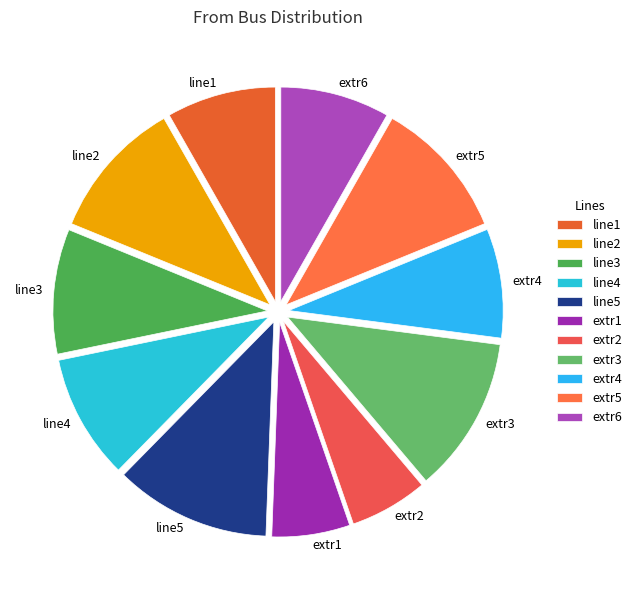

Is it true that extr1 is 20% of the pie?

False